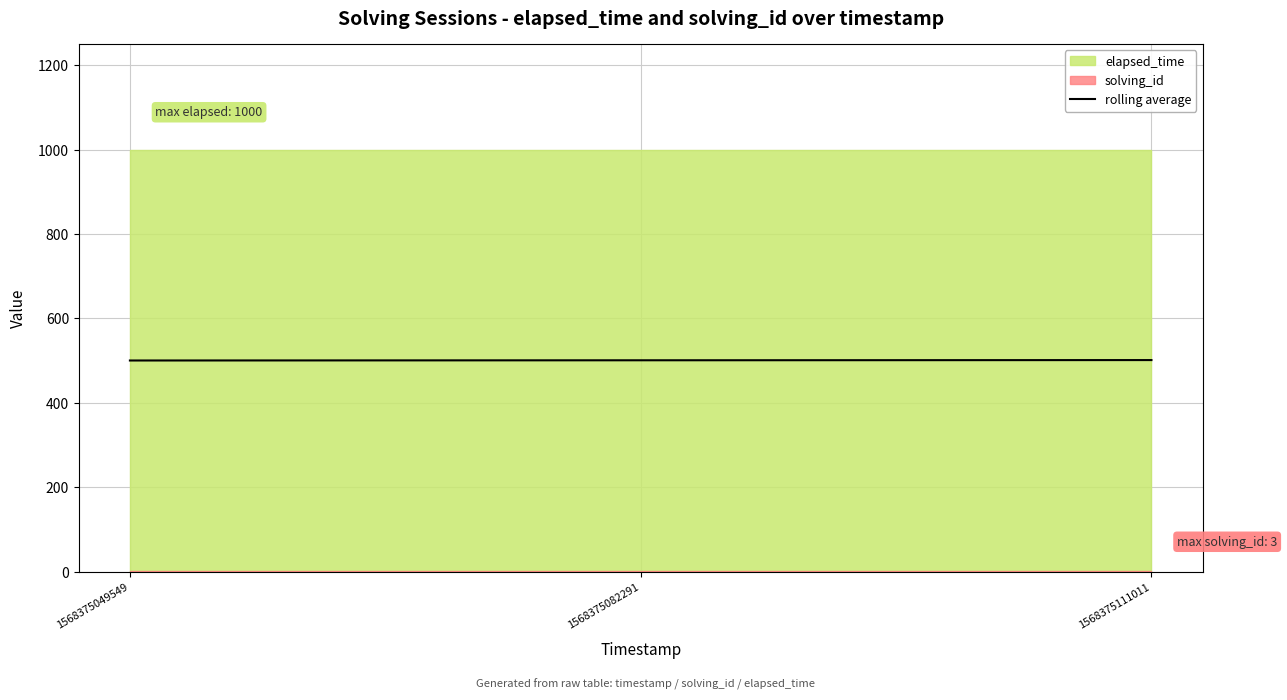

Approximately how many times larger is the value at 1568375082291 compared to 1568375111011?

1.0